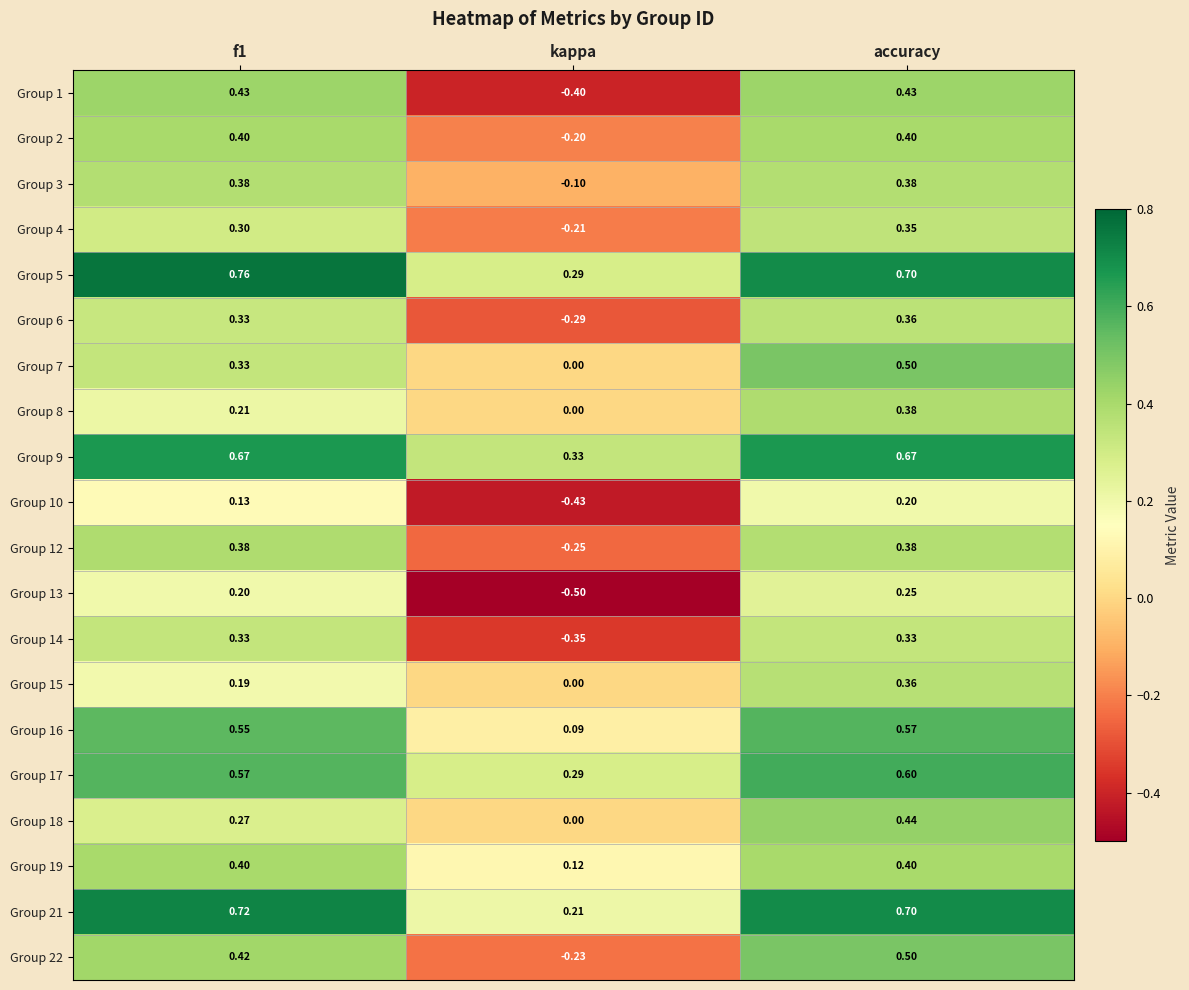

What is the total value across all series at kappa?

-1.6